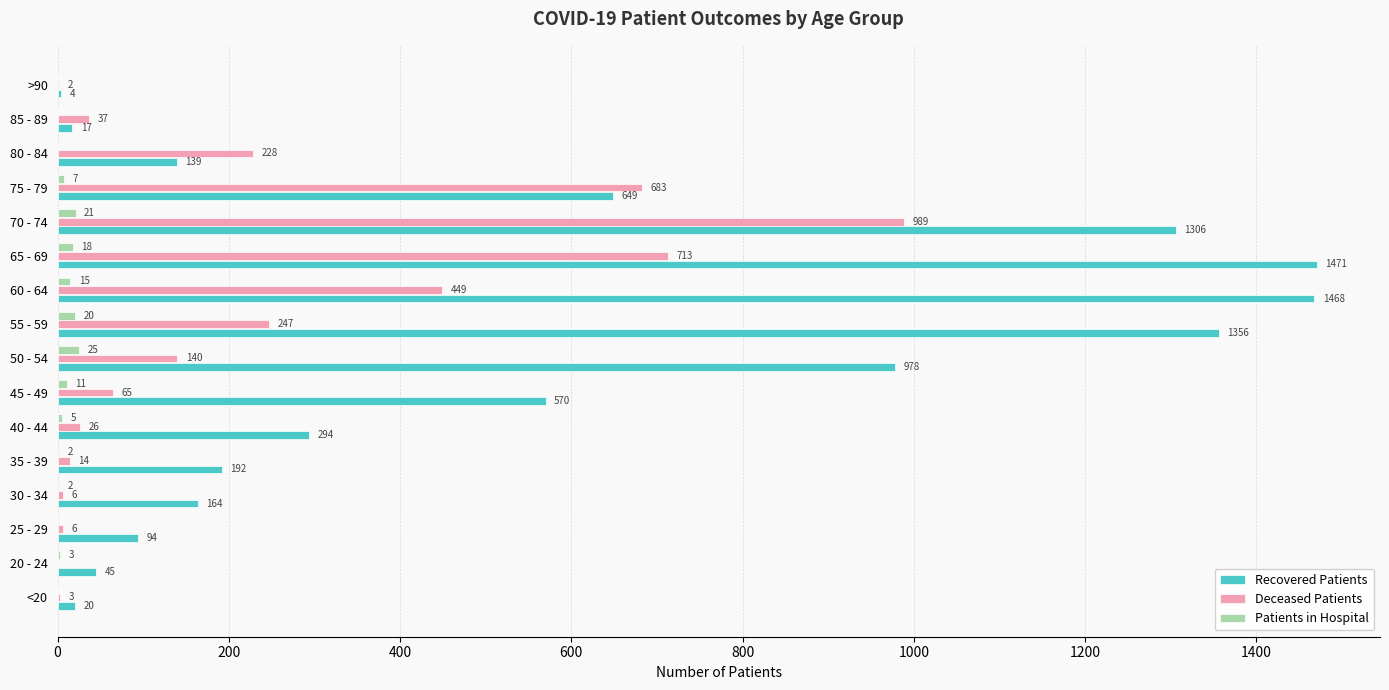

What is the sum of all Patients in Hospital values?

129